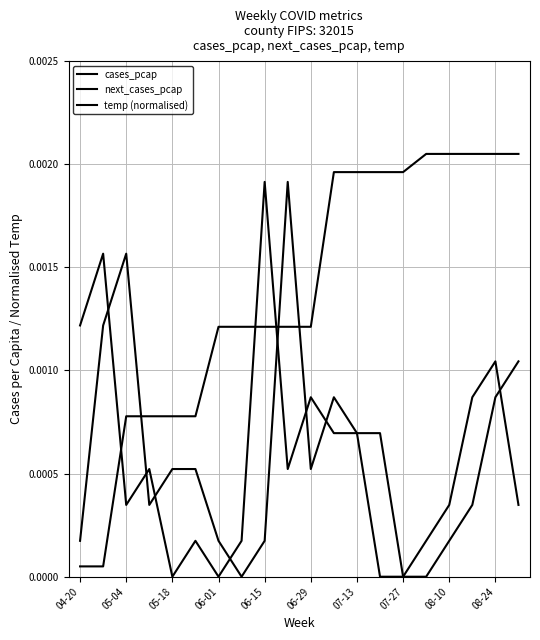

How many lines are shown in the chart?

3